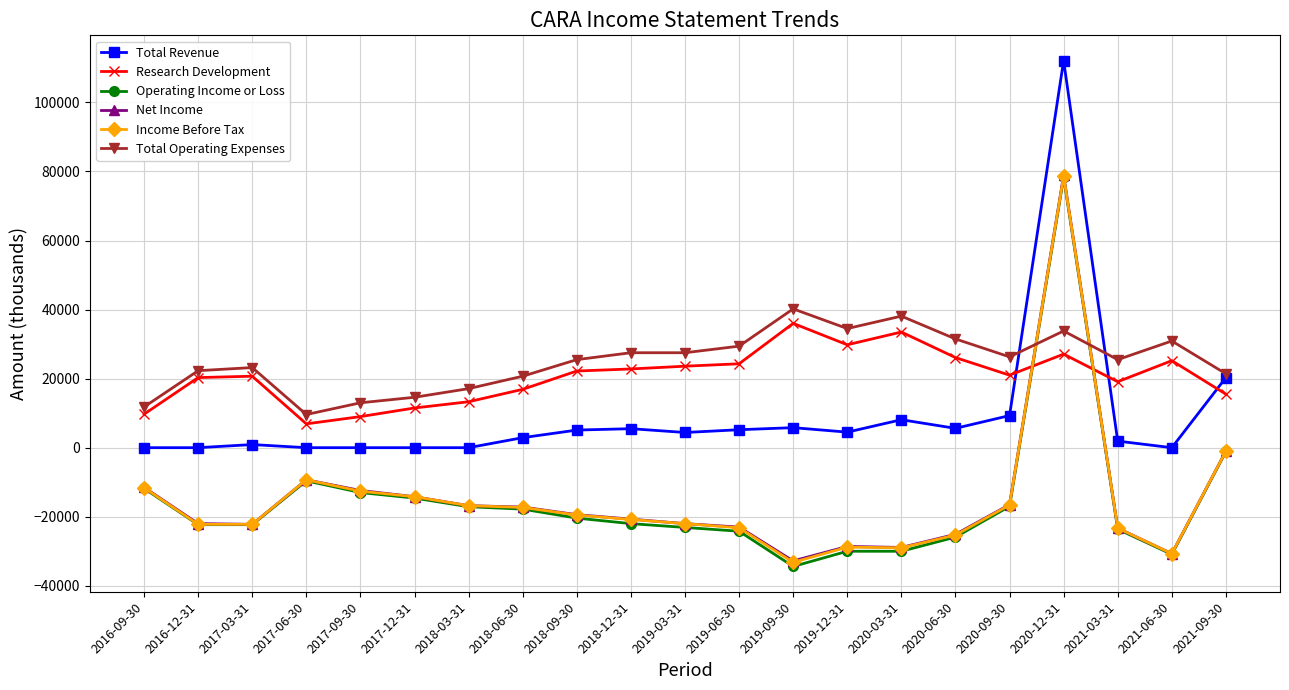

True or false: Total Operating Expenses has more than 1 points higher than both neighbors.

True